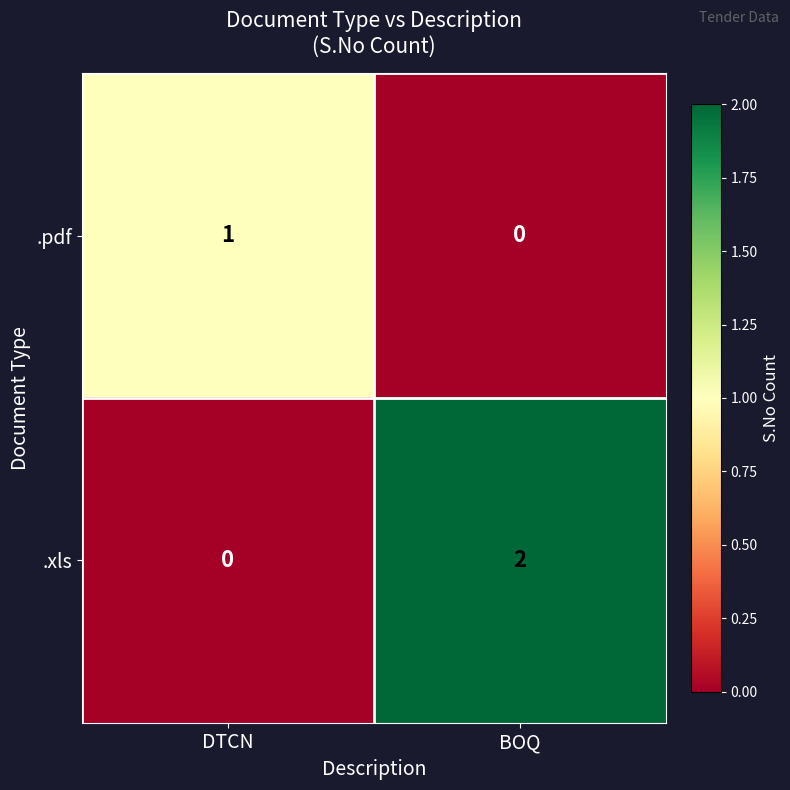

At DTCN, list the series in order from smallest to largest.

.xls, .pdf